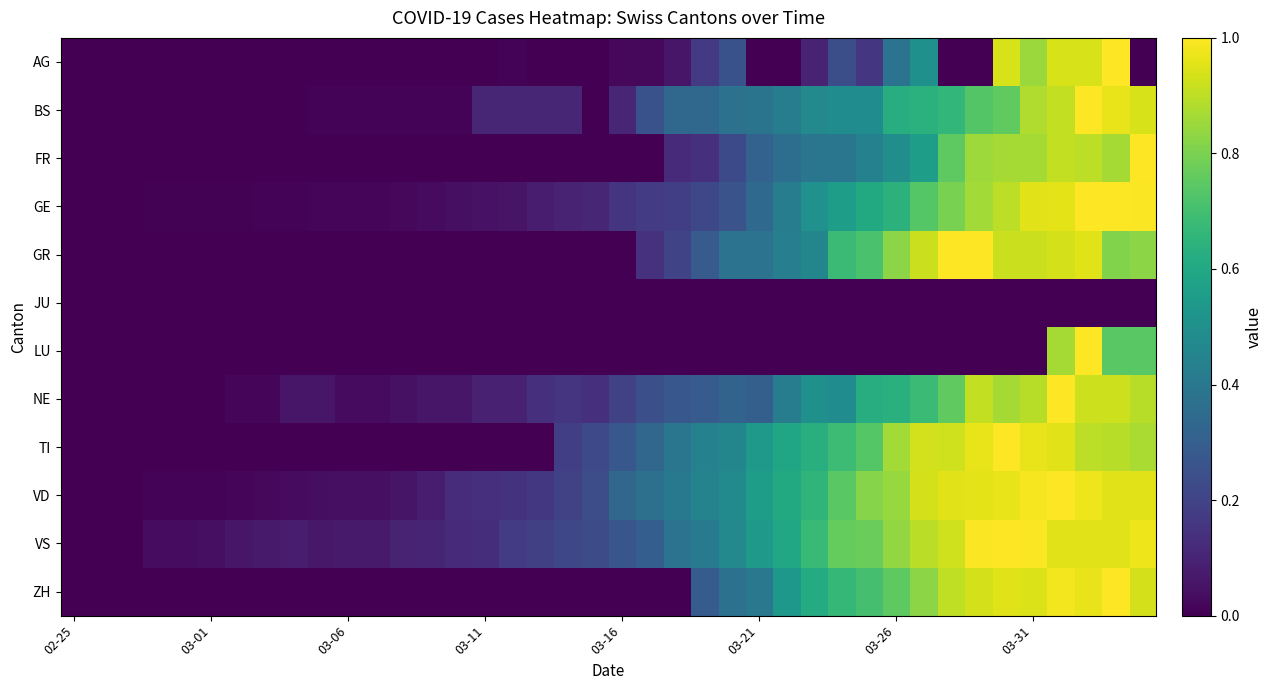

Which label corresponds to the smallest value in the chart?

02-25